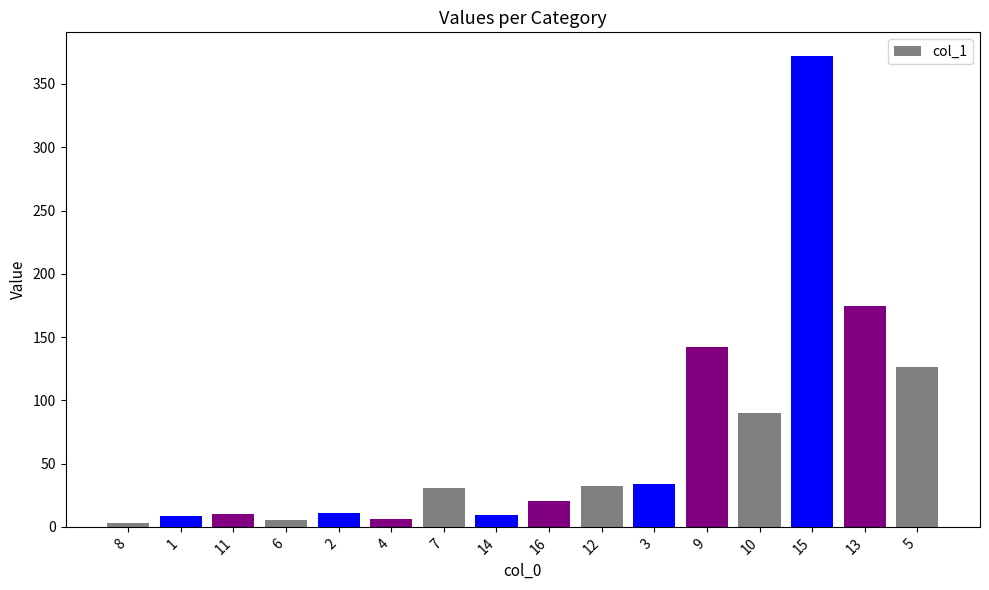

What is the difference between the values at 7 and 11?

20.9